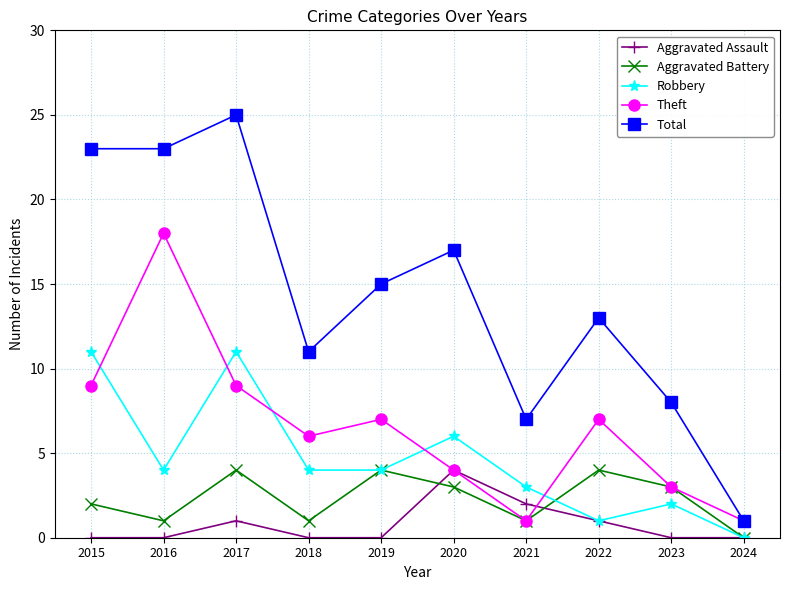

What is the total value across all series at 2017?

50